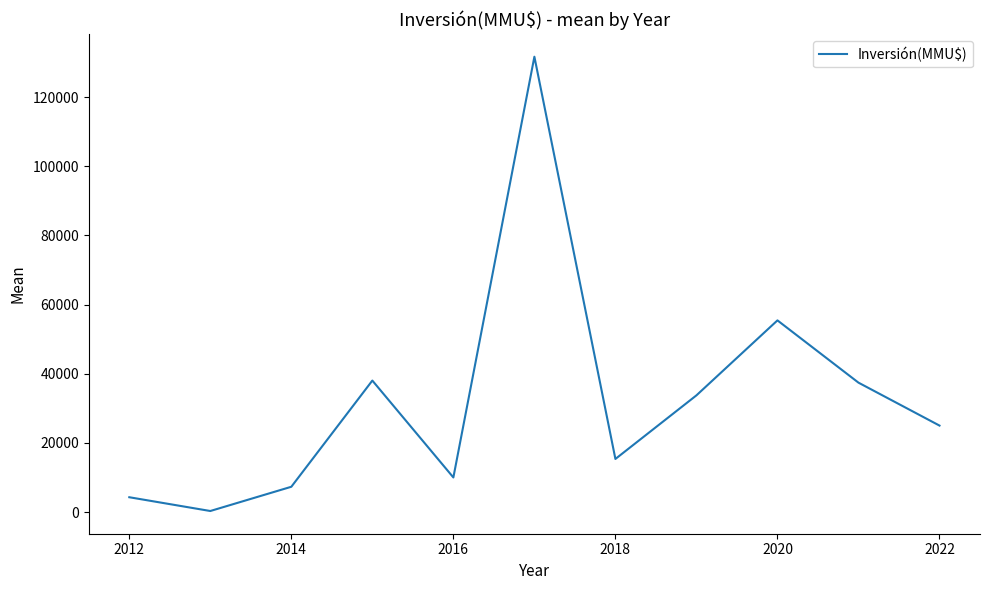

Does the chart have visible grid lines?

No